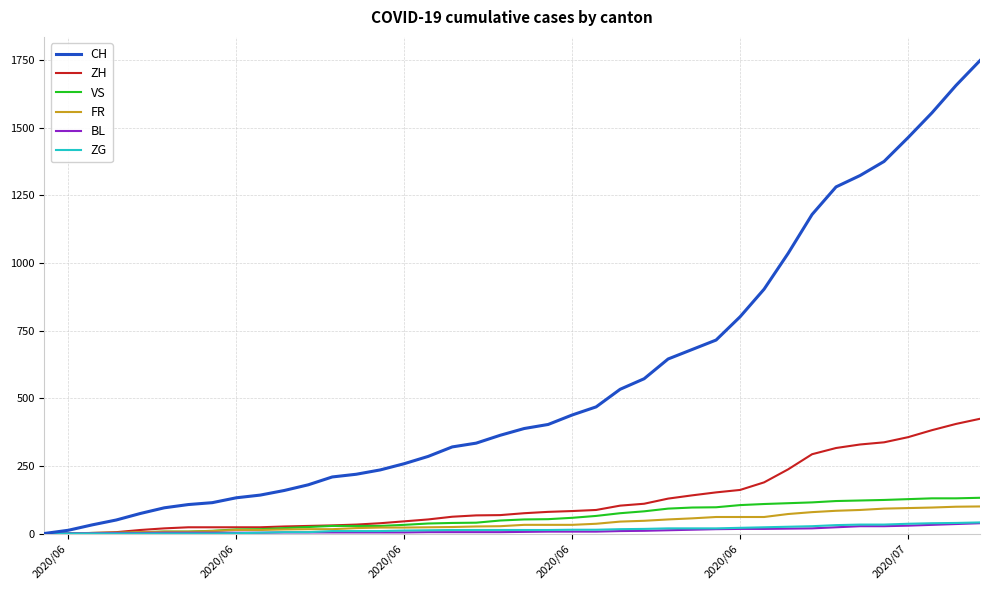

Does the chart have visible grid lines?

Yes